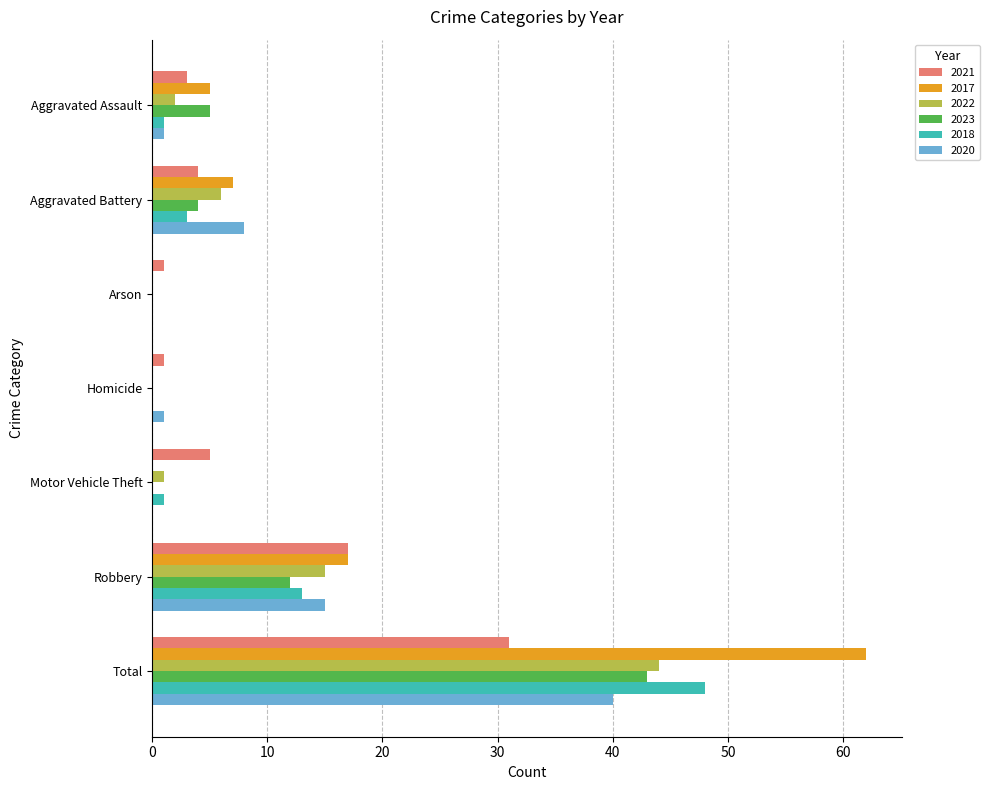

What is the greatest value displayed?

62